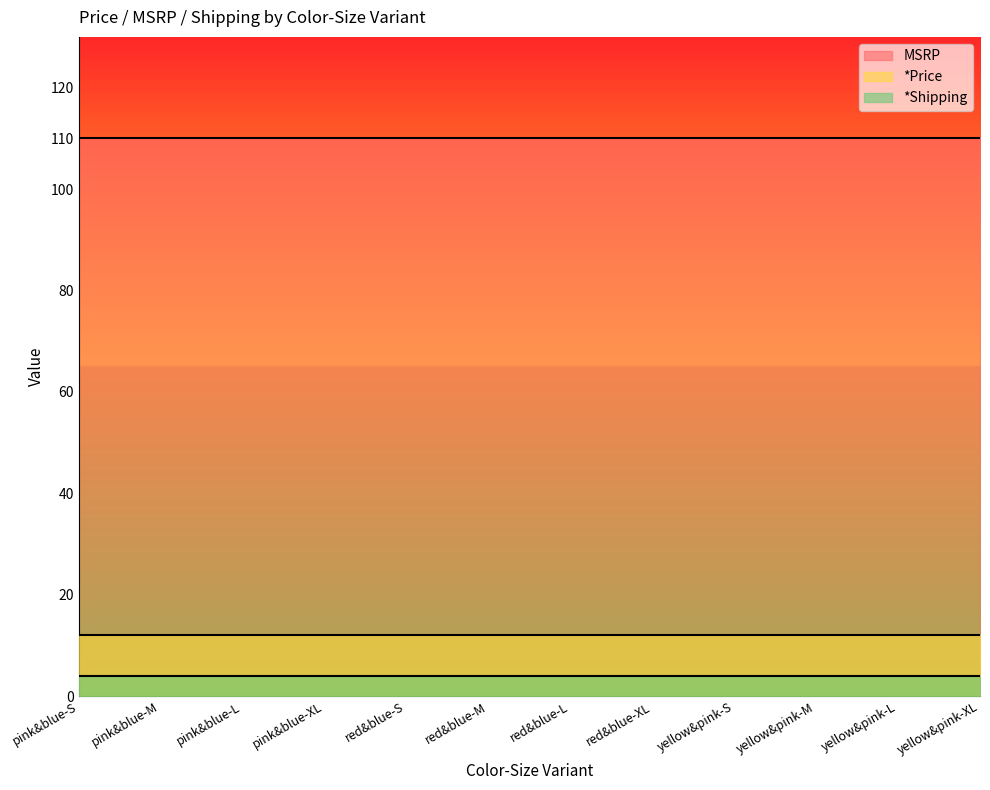

Read the *Price value at yellow&pink-XL.

12